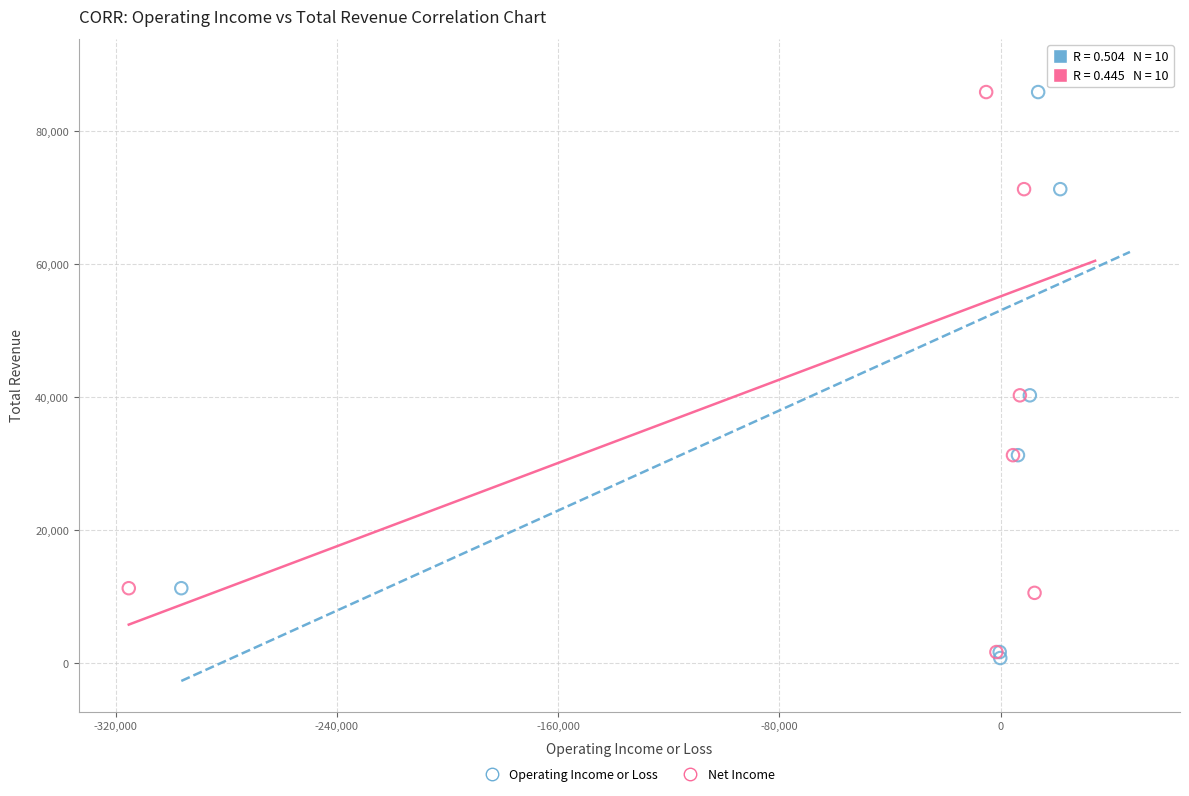

Which series has the widest spread of Y values?

Operating Income or Loss